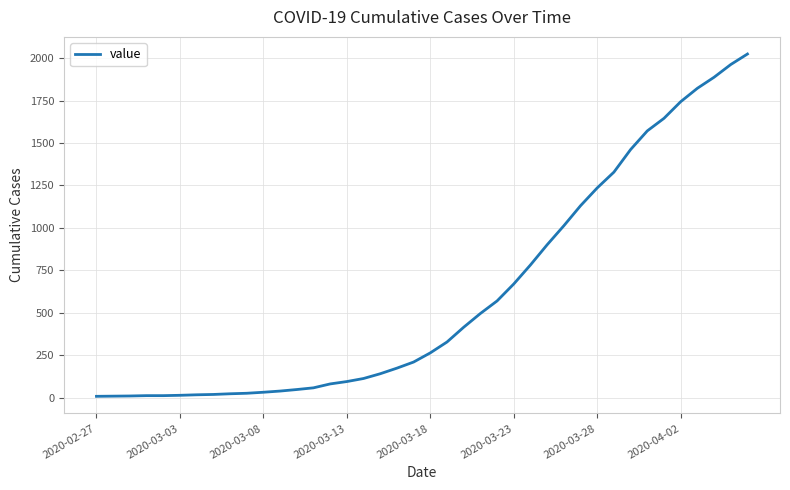

What is the greatest value displayed?

2024